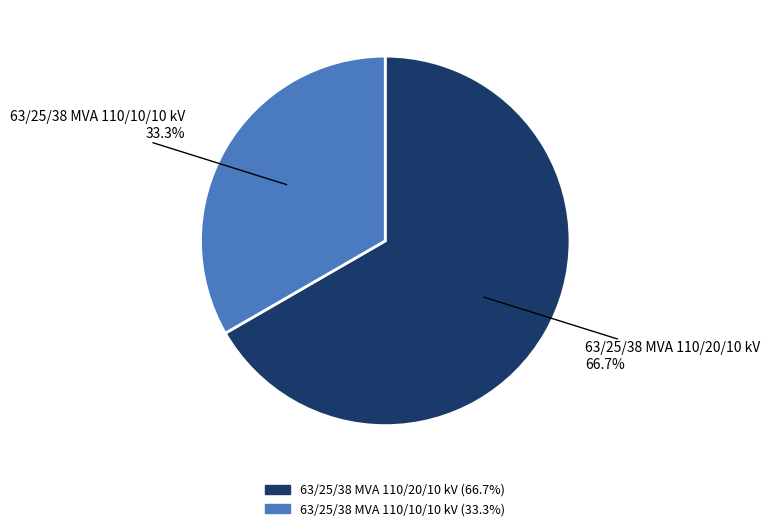

What percentage is the 63/25/38 MVA 110/10/10 kV slice, to the nearest percent?

33%